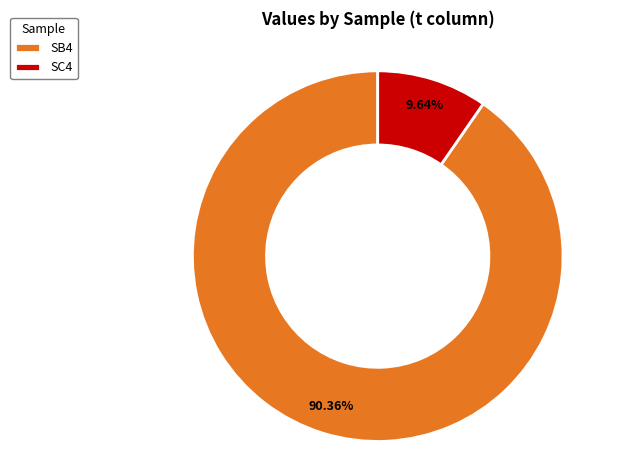

How many slices are in this pie chart?

2